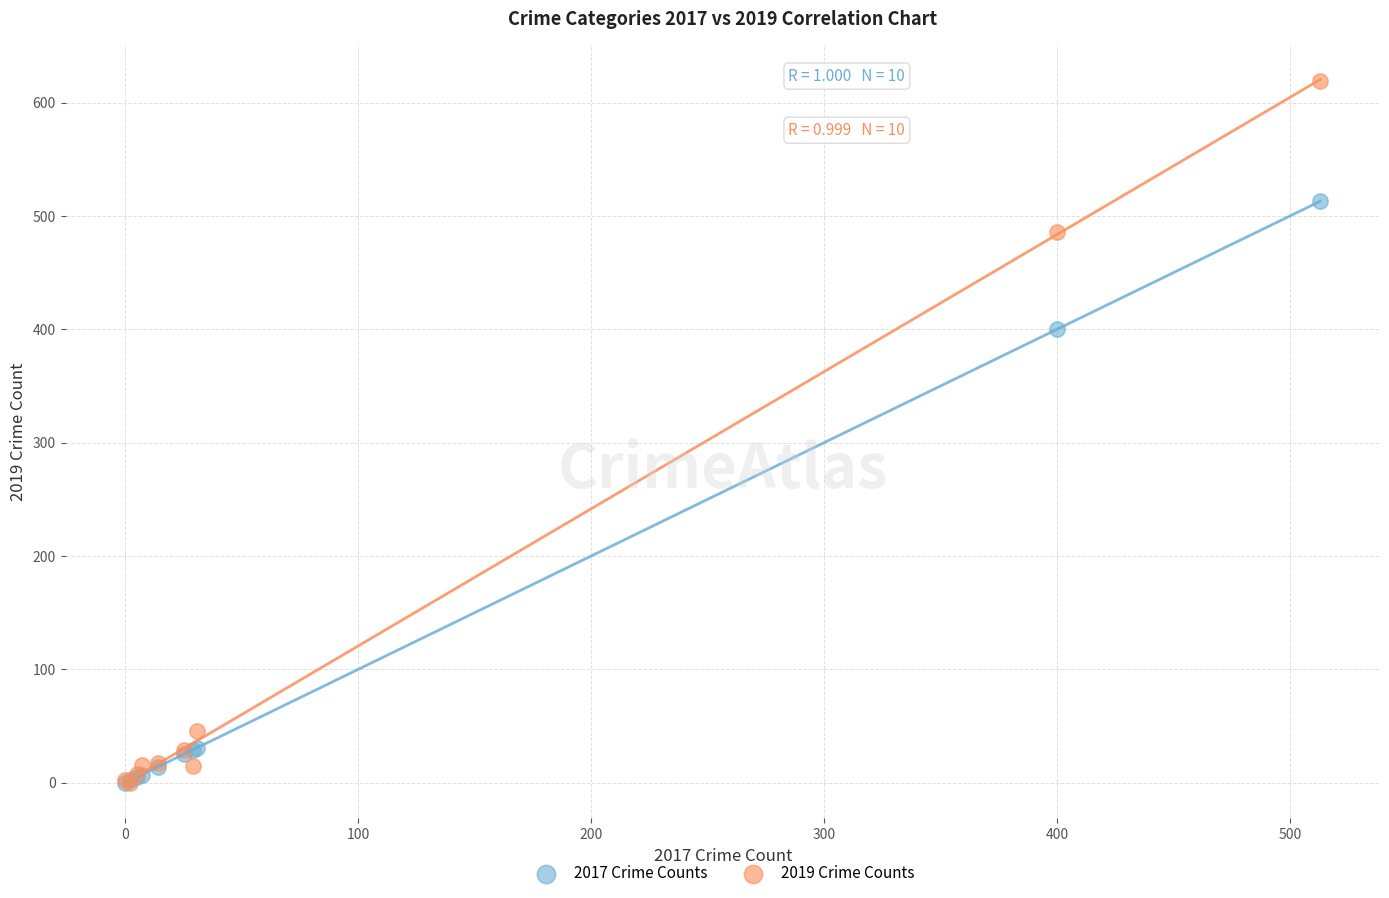

In the 2019 Crime Counts series, what Y value is closest to 309?

486